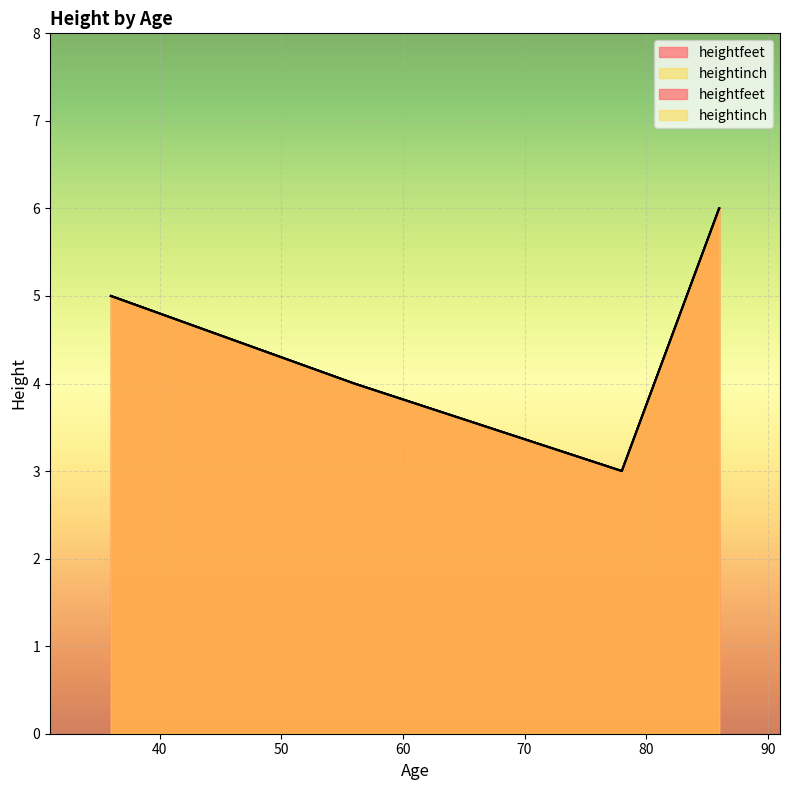

Which series has the widest spread of values?

heightfeet